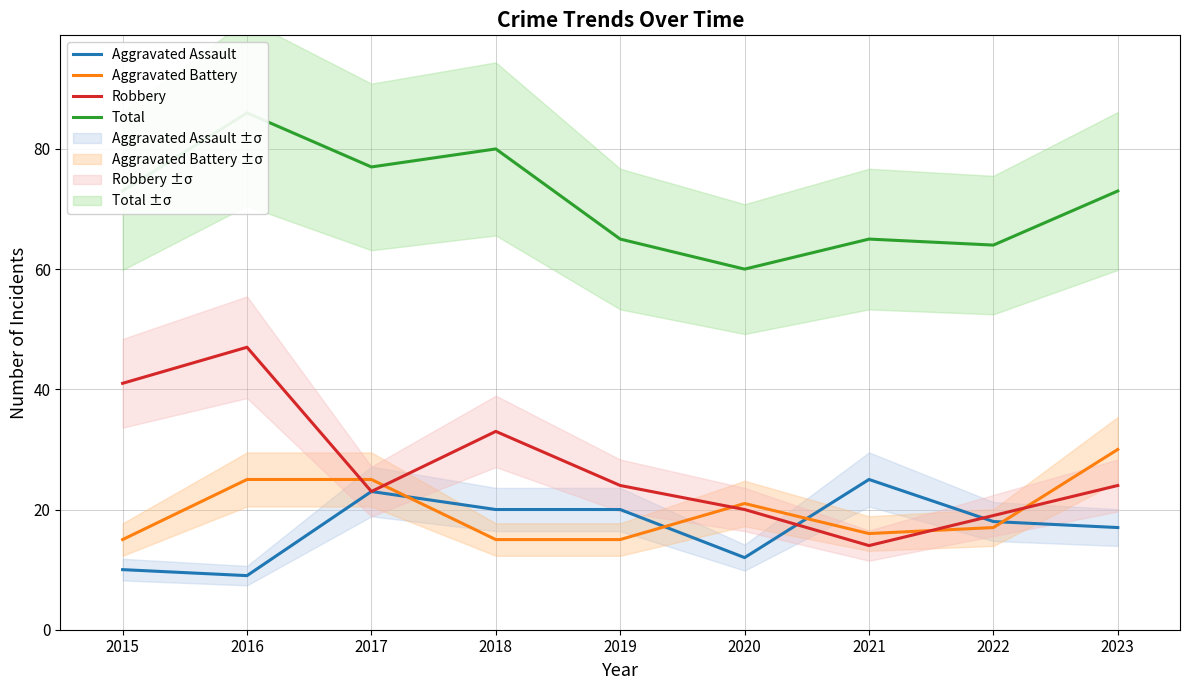

Which series has the largest total across all categories?

Total